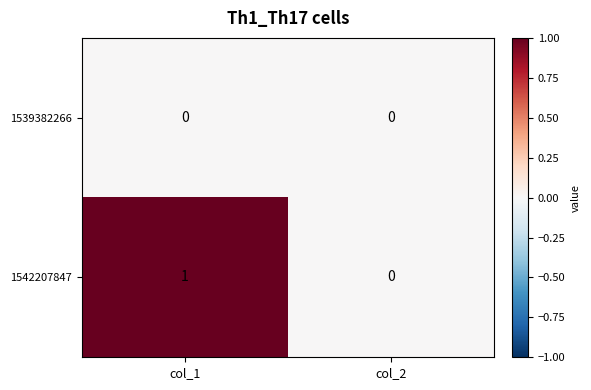

Reading left to right, transcribe all the data shown in this chart.

1539382266: col_1=0	col_2=0
1542207847: col_1=1	col_2=0